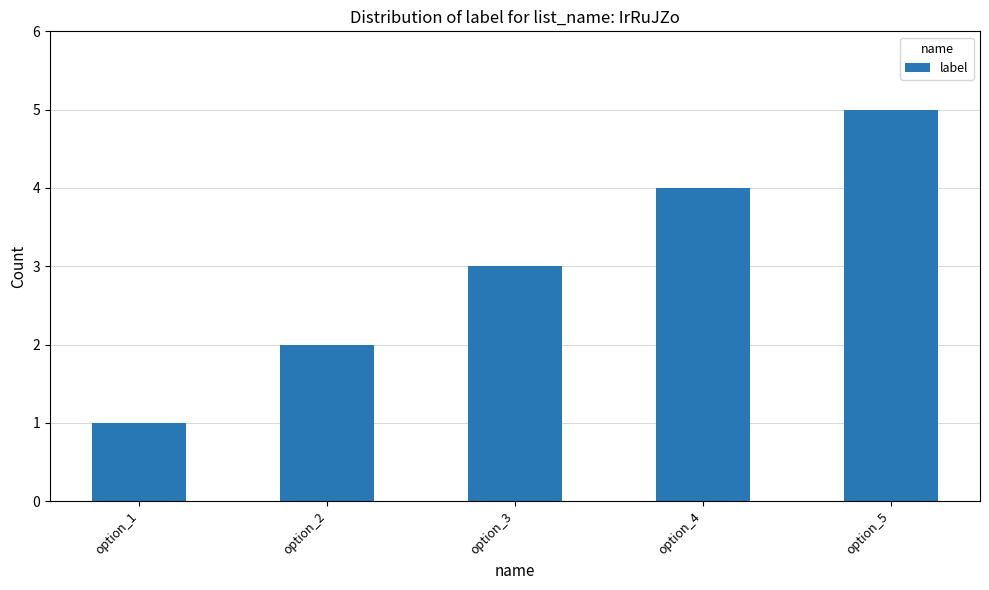

True or false: the data shows 2 at option_4.

False